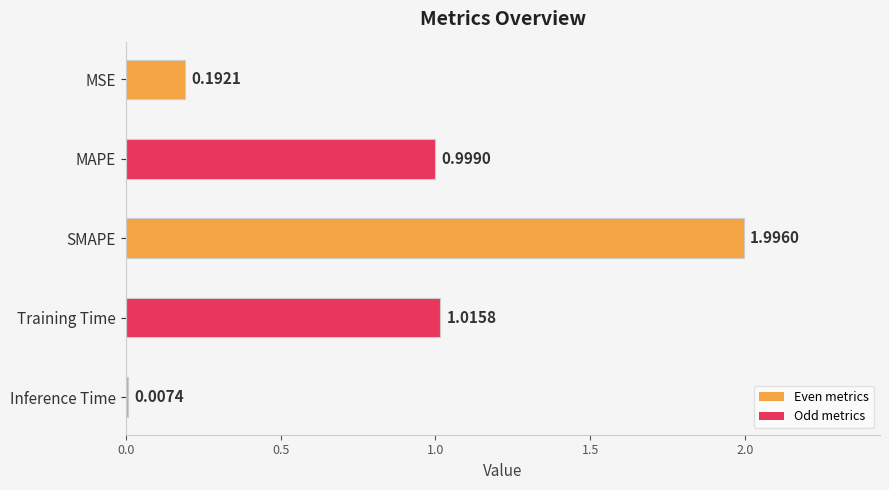

Rank the categories by value from lowest to highest.

Inference Time, MSE, MAPE, Training Time, SMAPE